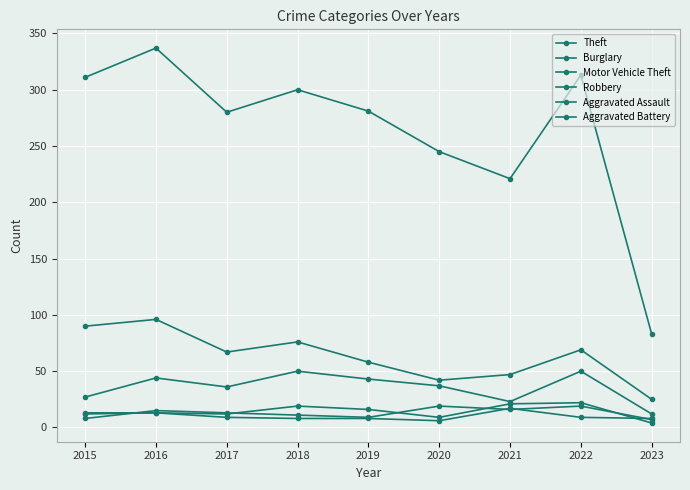

What is the smallest value displayed?

4